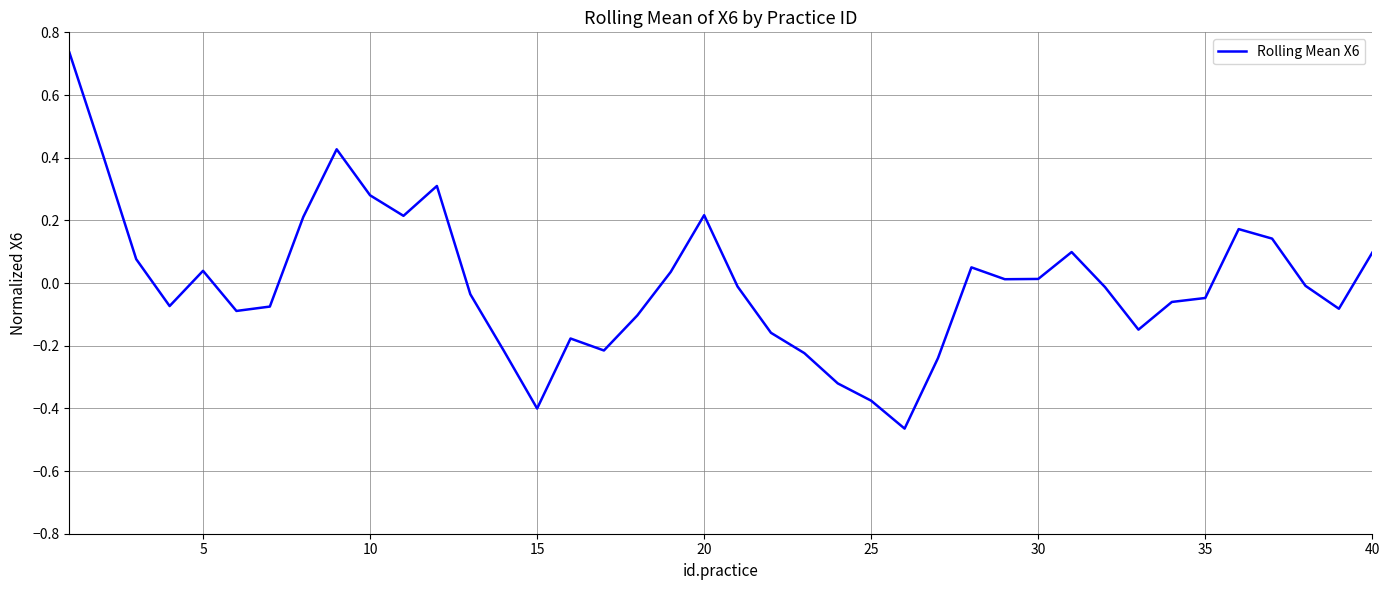

Does the chart have visible grid lines?

Yes